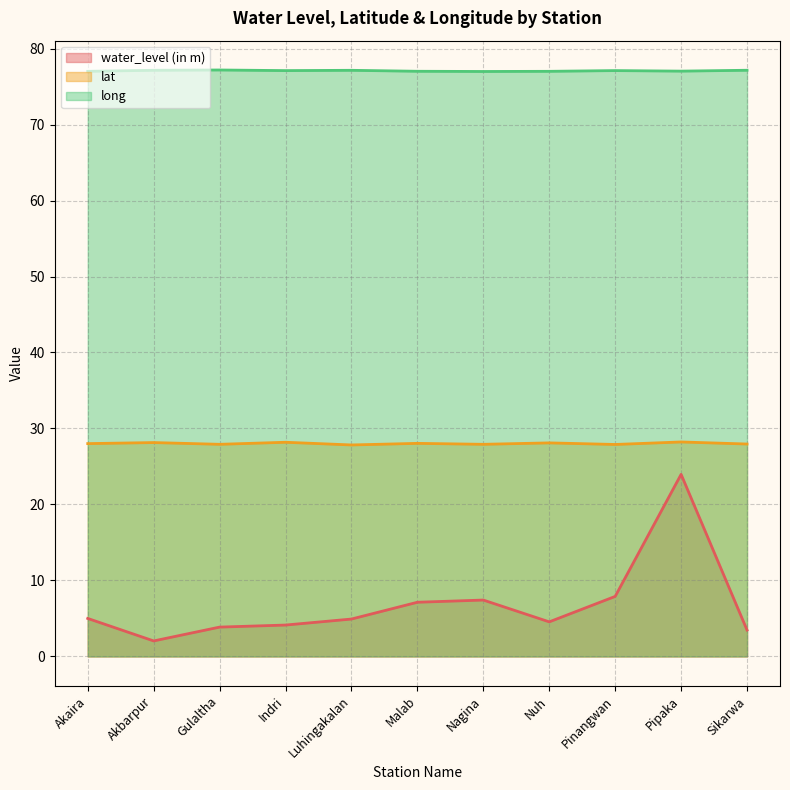

What is the label of the 1st point from the left?

Akaira